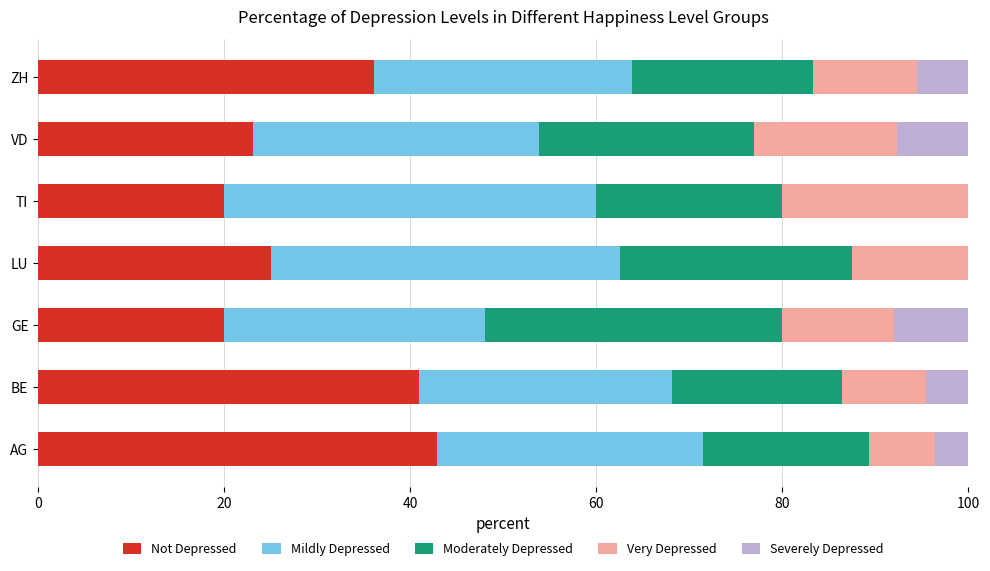

The Not Depressed series shows 20.0 at TI. True or false?

True